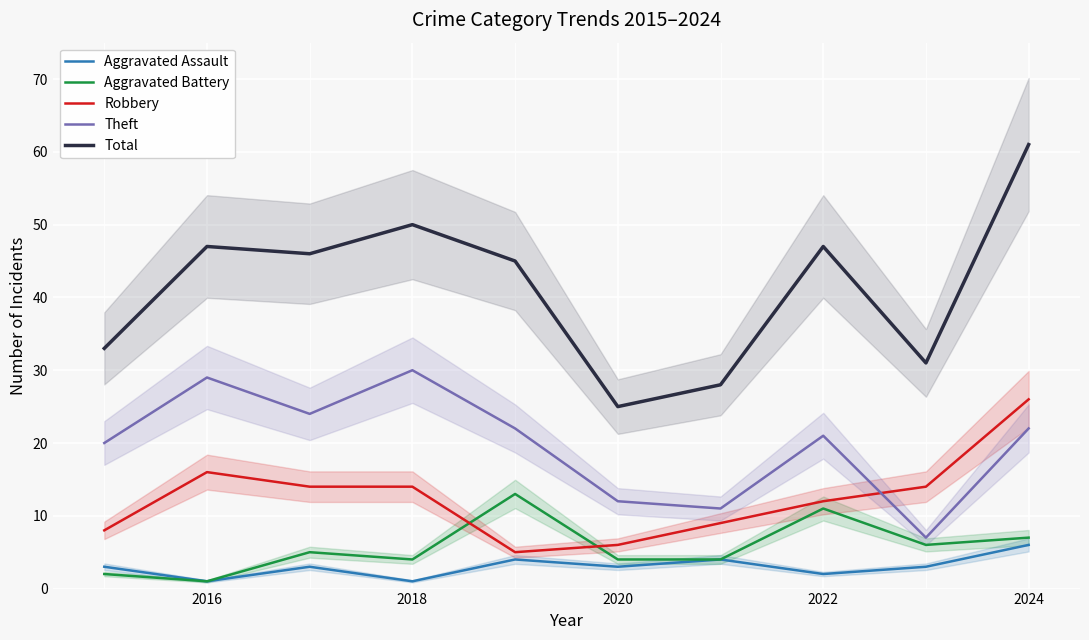

Where is the first local maximum for Total?

2016